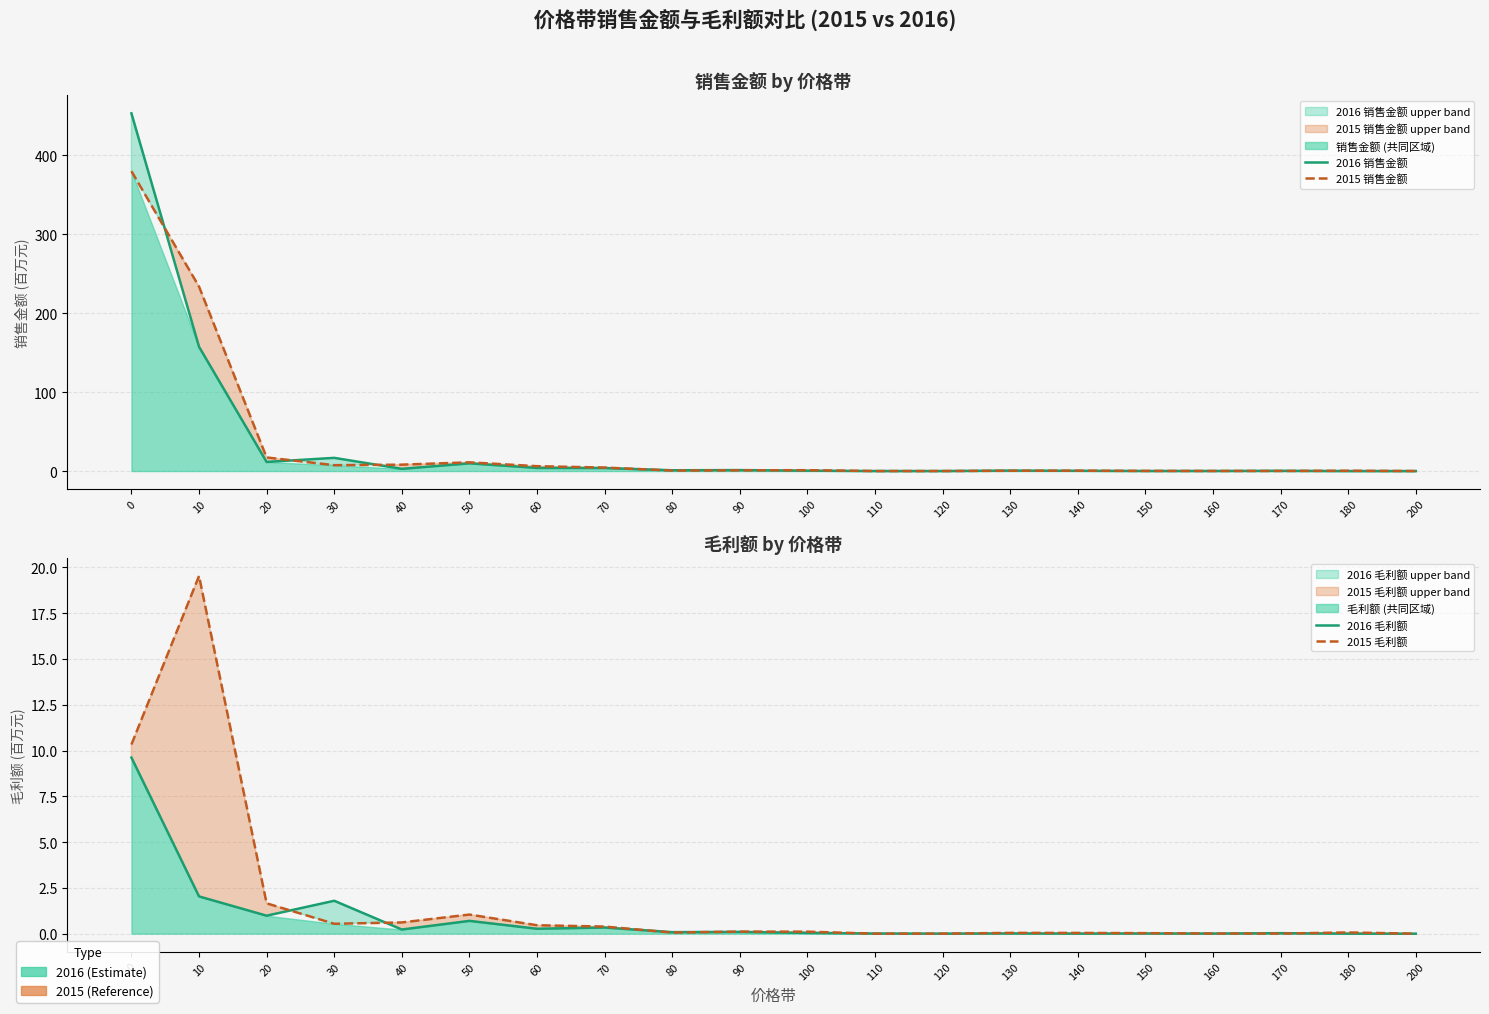

The value of 2016 毛利额 at 20 is 0.3. True or false?

False